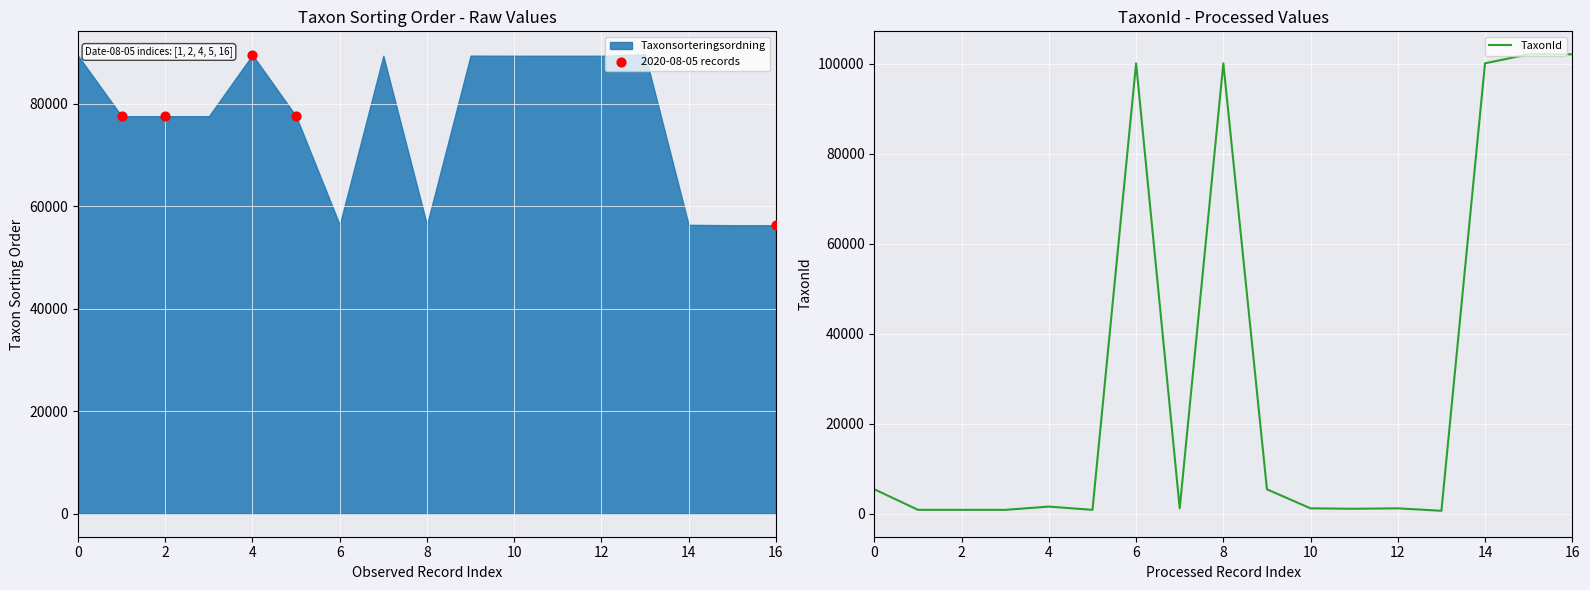

The value of TaxonId at 14 is 52012. True or false?

False